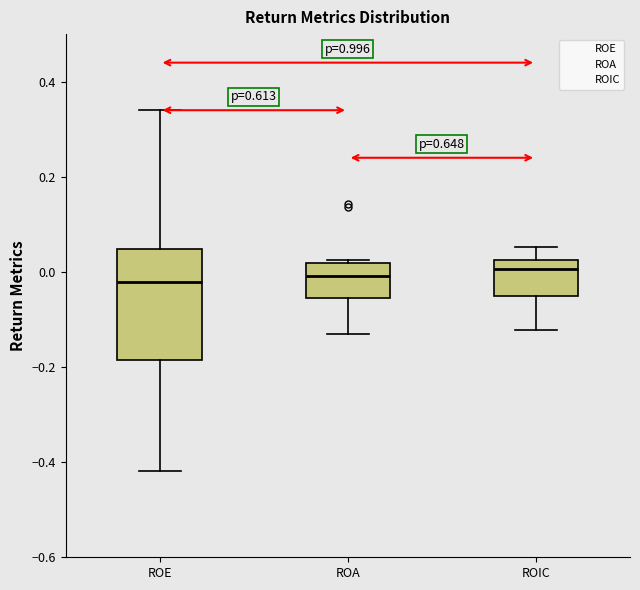

Reading left to right, transcribe this box plot: for each box, give where its median line is, the range the box spans, and where its two whiskers end, as read against the y-axis. The values are not printed on the chart, so give them approximately, as read against the axis.

ROE: median -0.02, box -0.18 to 0.04, whiskers -0.42 to 0.34
ROA: median 0.00, box -0.06 to 0.02, whiskers -0.14 to 0.02 (just above the box's upper edge)
ROIC: median 0.00, box -0.04 to 0.02, whiskers -0.12 to 0.06